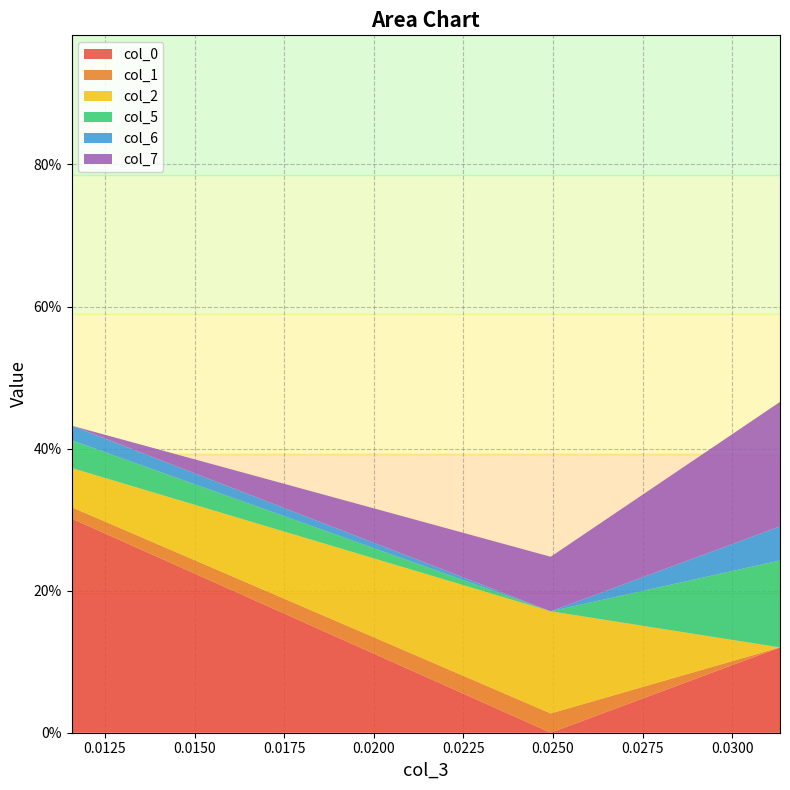

Reading left to right, list all the values displayed in this chart.

col_0: 0.011565=0.3	0.024937=-0.0	0.031336=0.1
col_1: 0.011565=0.0	0.024937=0.0	0.031336=-0.0
col_2: 0.011565=0.1	0.024937=0.1	0.031336=-0.0
col_5: 0.011565=0.0	0.024937=-0.0	0.031336=0.1
col_6: 0.011565=0.0	0.024937=-0.0	0.031336=0.0
col_7: 0.011565=0.0	0.024937=0.1	0.031336=0.2